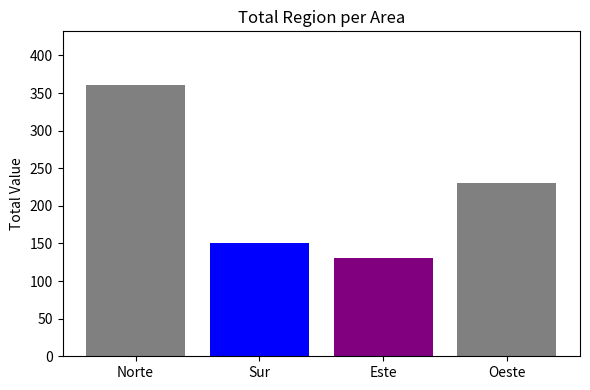

The chart shows a value of 230 at Oeste. True or false?

True